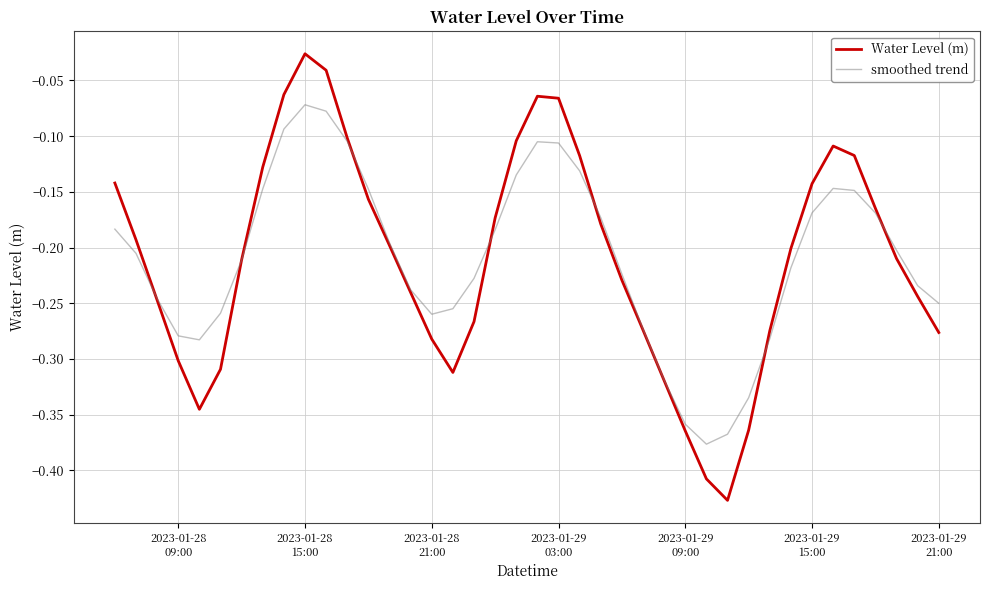

Which series has the largest range (max minus min)?

Water Level (m)